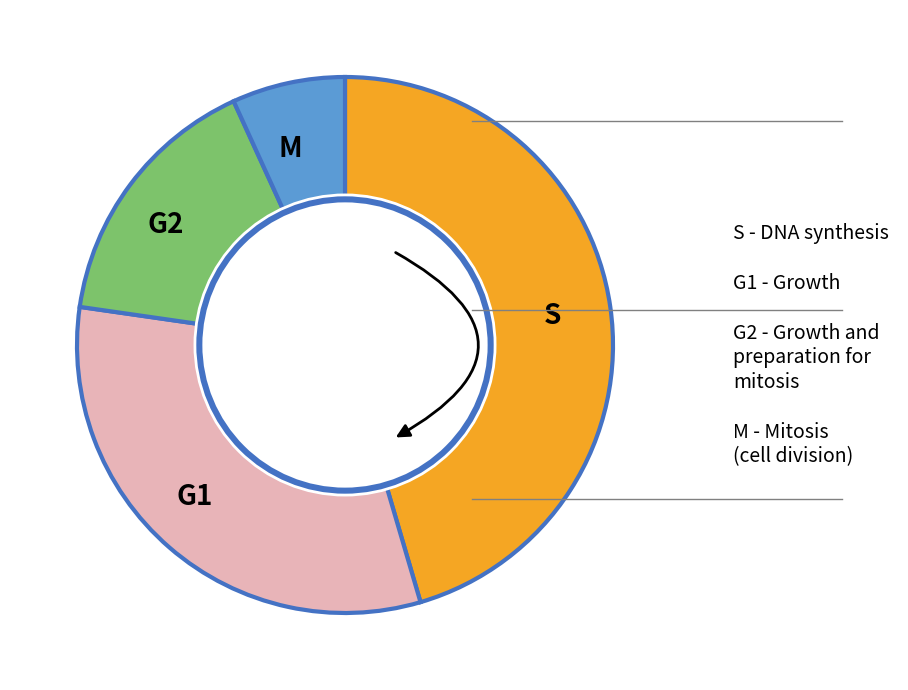

To the nearest percent, what is the difference between the deviant and regular slice percentages?

8%